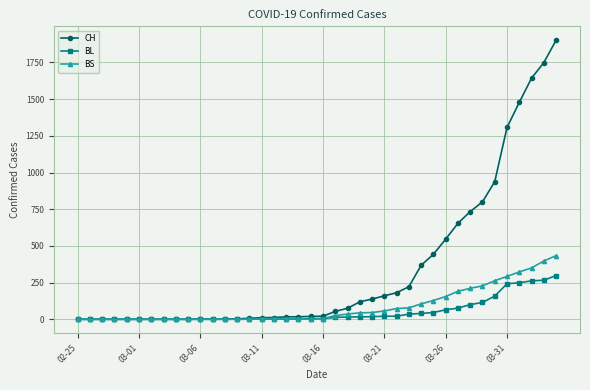

Which series has the widest spread of values?

CH